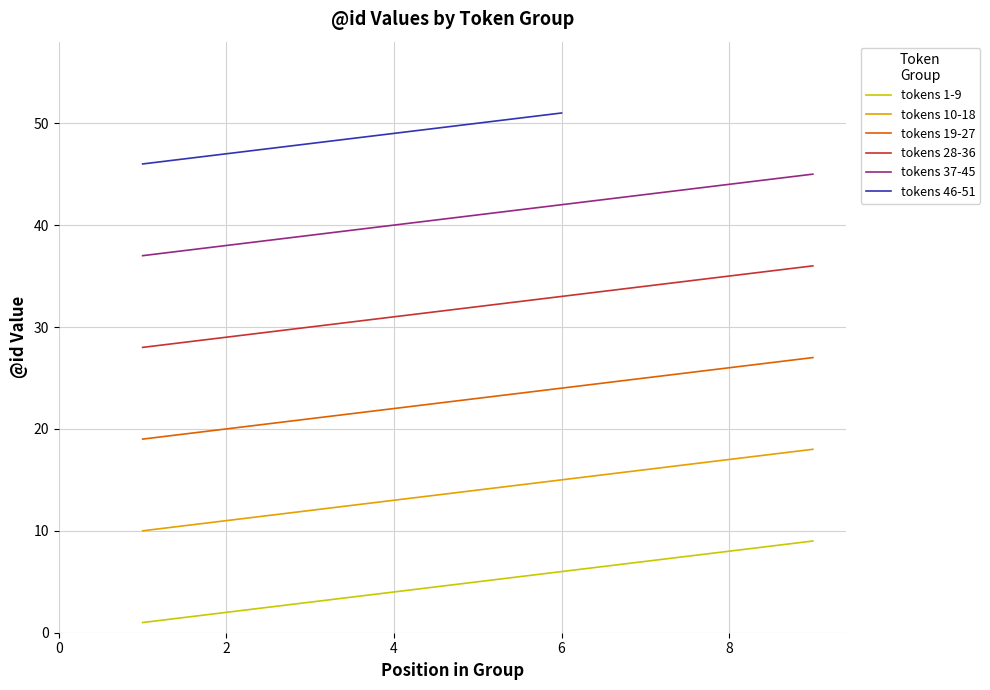

True or false: tokens 1-9 and tokens 19-27 cross at least once.

False